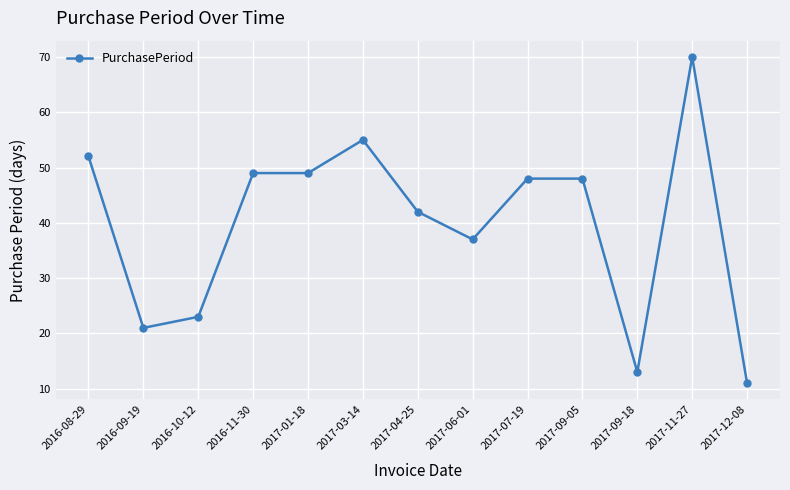

What is the change in value from 2017-03-14 to 2017-07-19?

-7